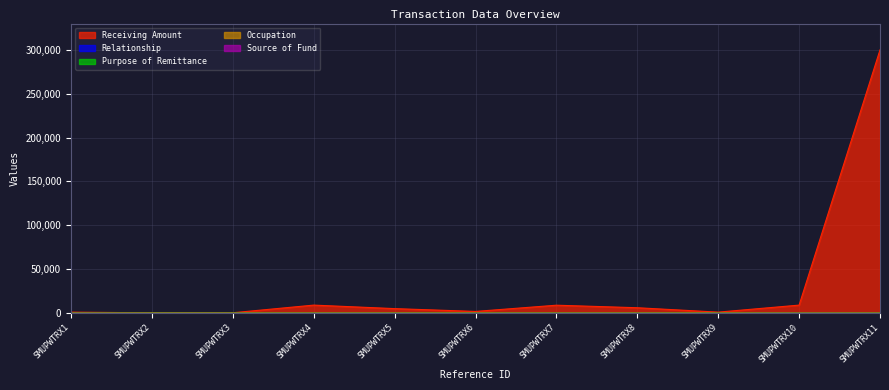

Which category has the lowest value across all series?

SMUPWTRX1